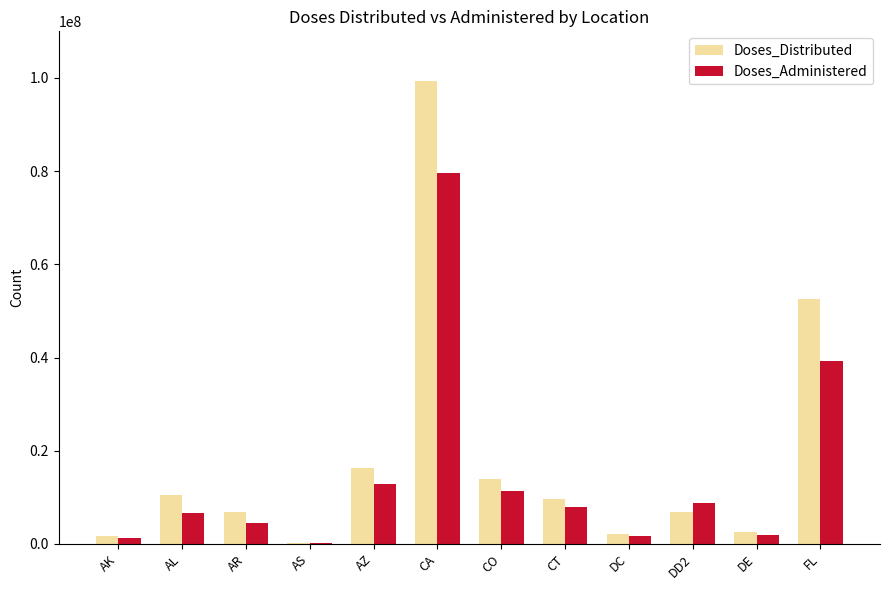

Which category has the highest value across all series?

CA